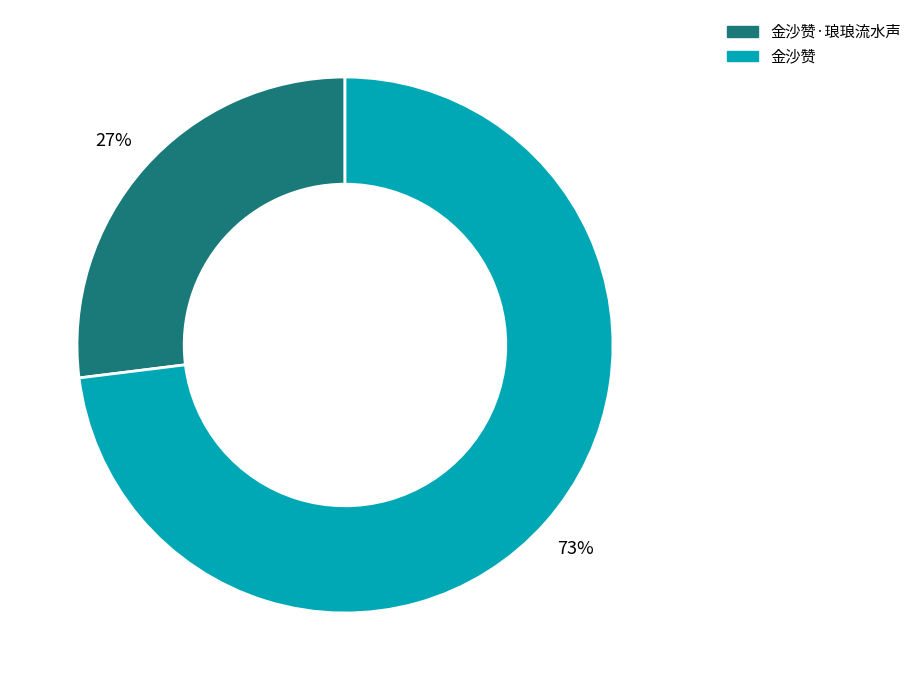

Combined, do 金沙赞 and 金沙赞·琅琅流水声 account for over 50%?

Yes